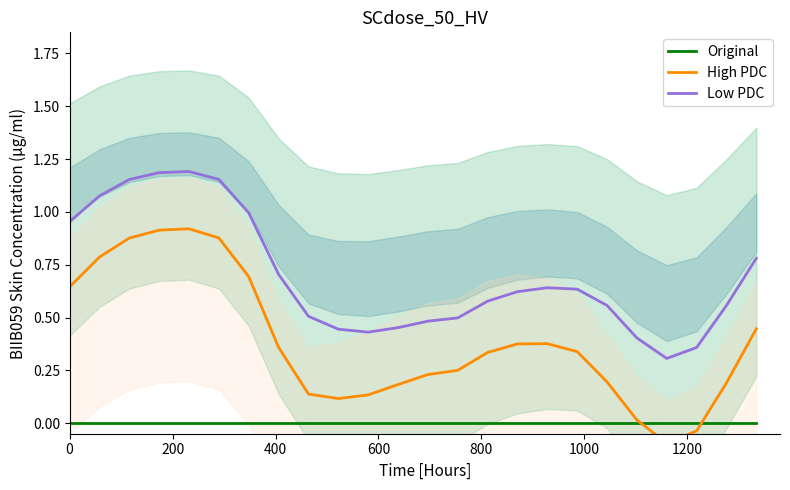

True or false: Original and Low PDC cross at least once.

False